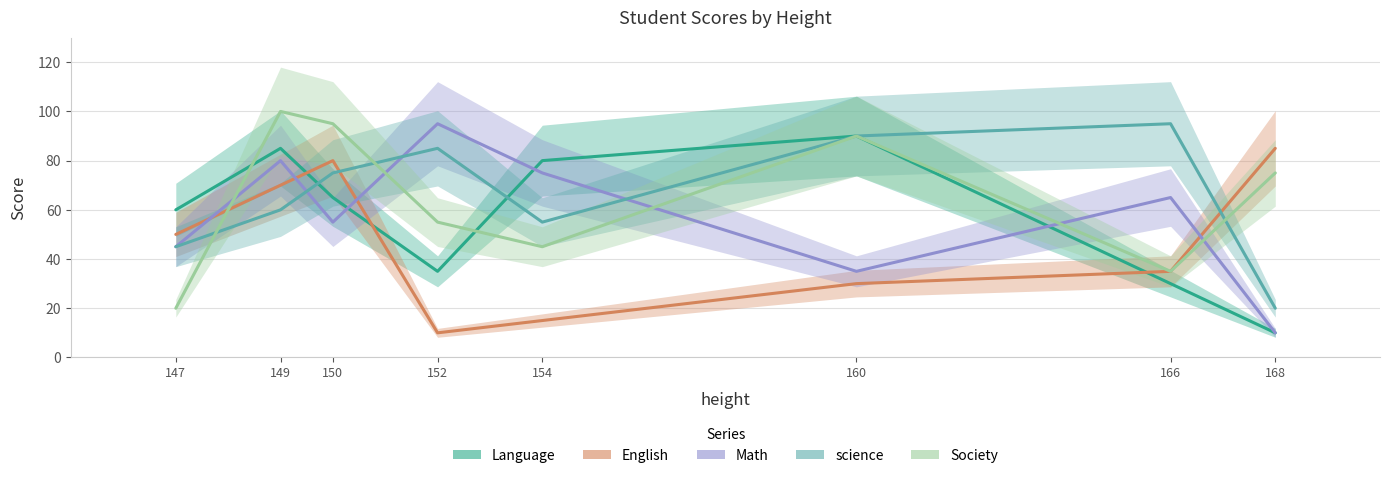

How many data points in English are less than 50?

4